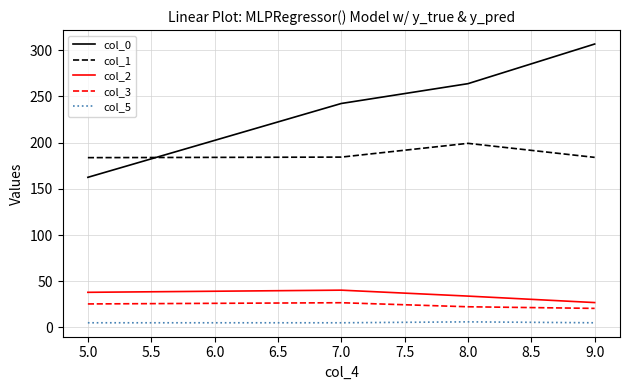

How many times do col_0 and col_1 cross each other?

1